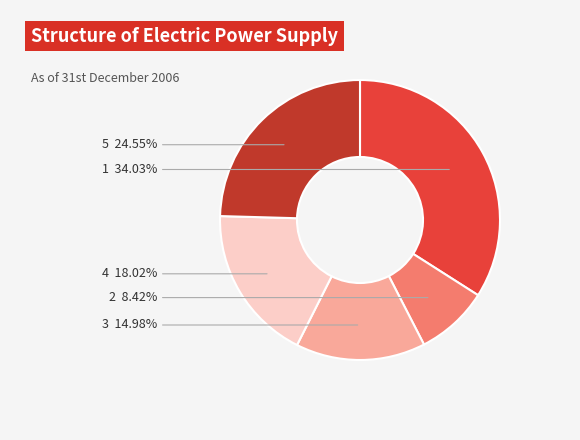

Count the number of slices in the pie.

5